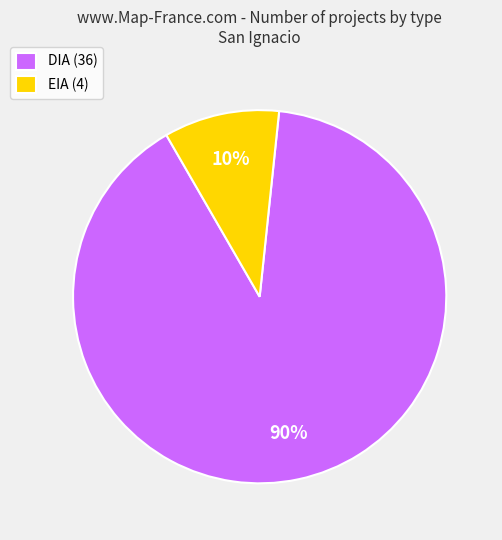

To the nearest percent, what percentage of the pie is DIA?

90%